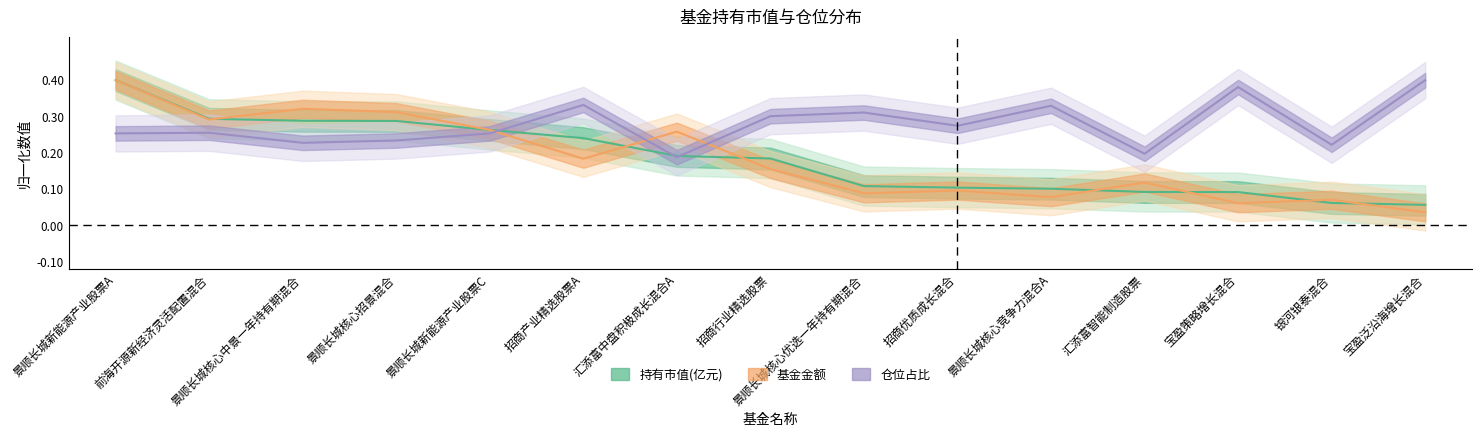

What is the label of the 1st point from the left?

景顺长城新能源产业股票A